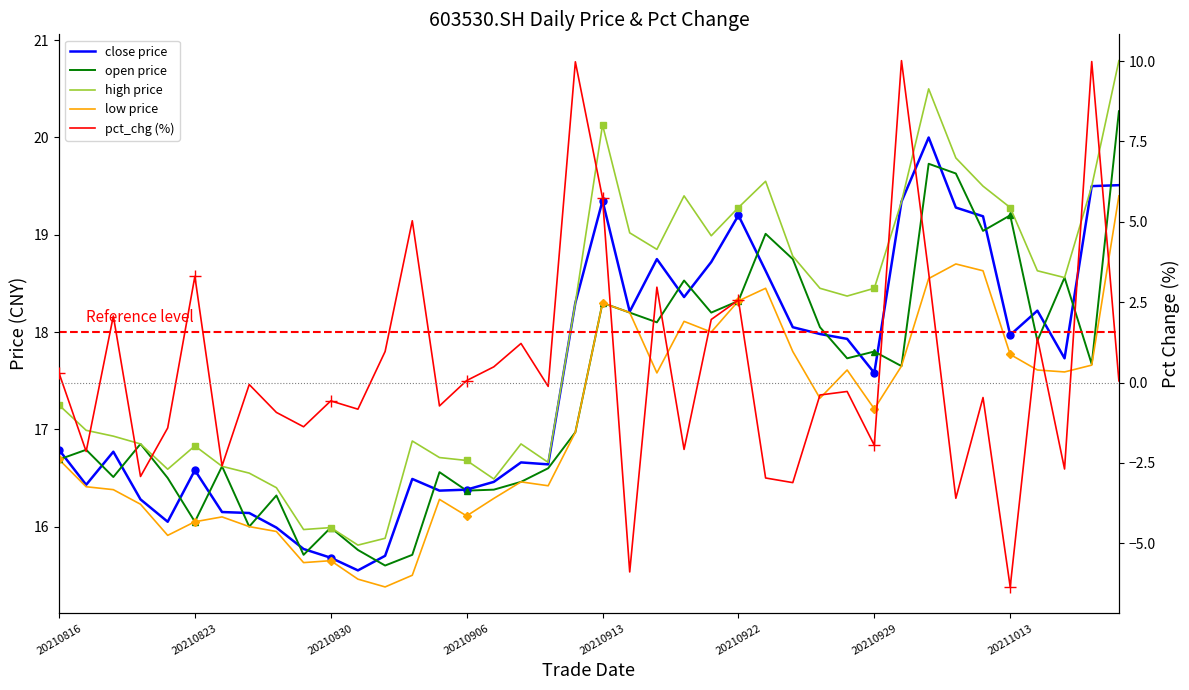

Between 35 and 29, which is larger?

35